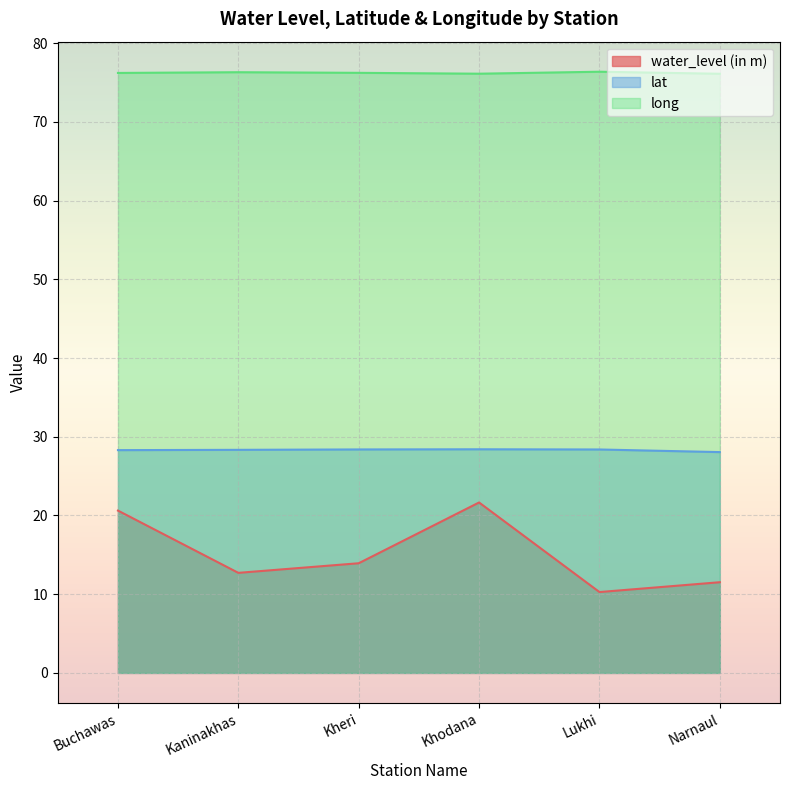

The water_level (in m) series shows 13.9 at Kheri. True or false?

True